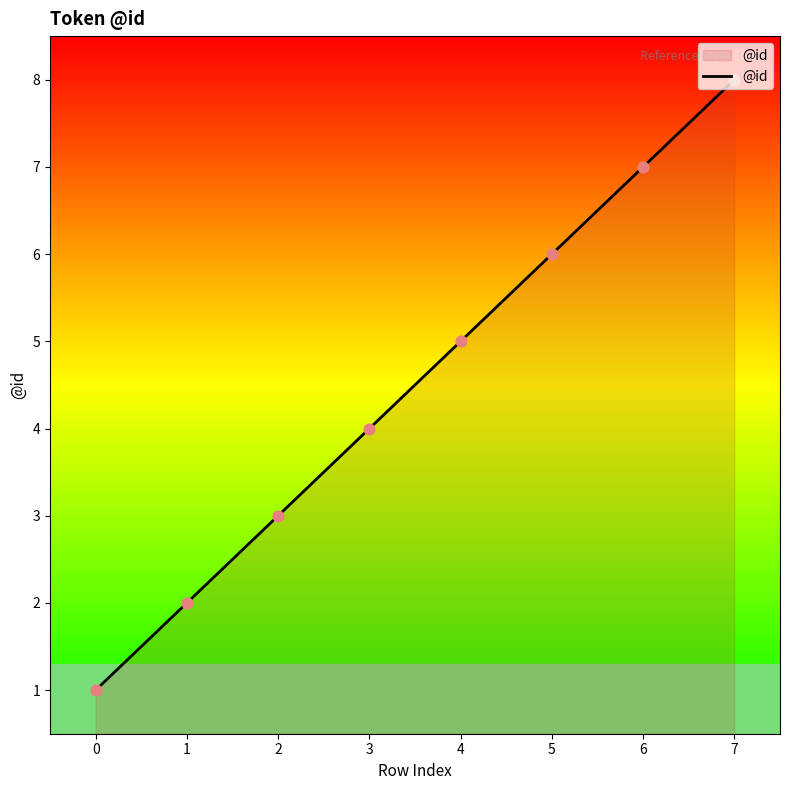

Approximately how many times larger is the value at 2 compared to 5?

0.5